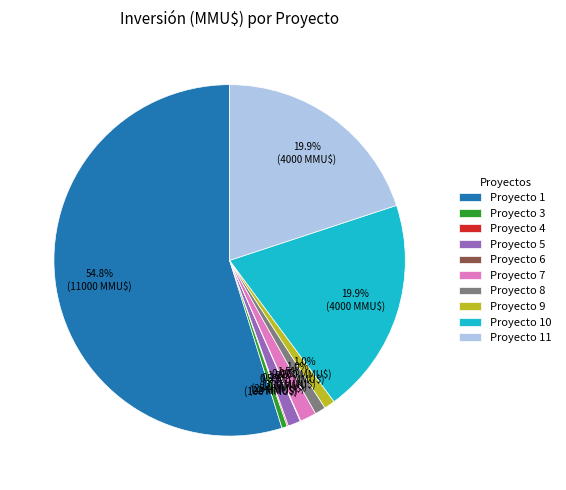

What is the largest slice in the pie chart?

Proyecto 1